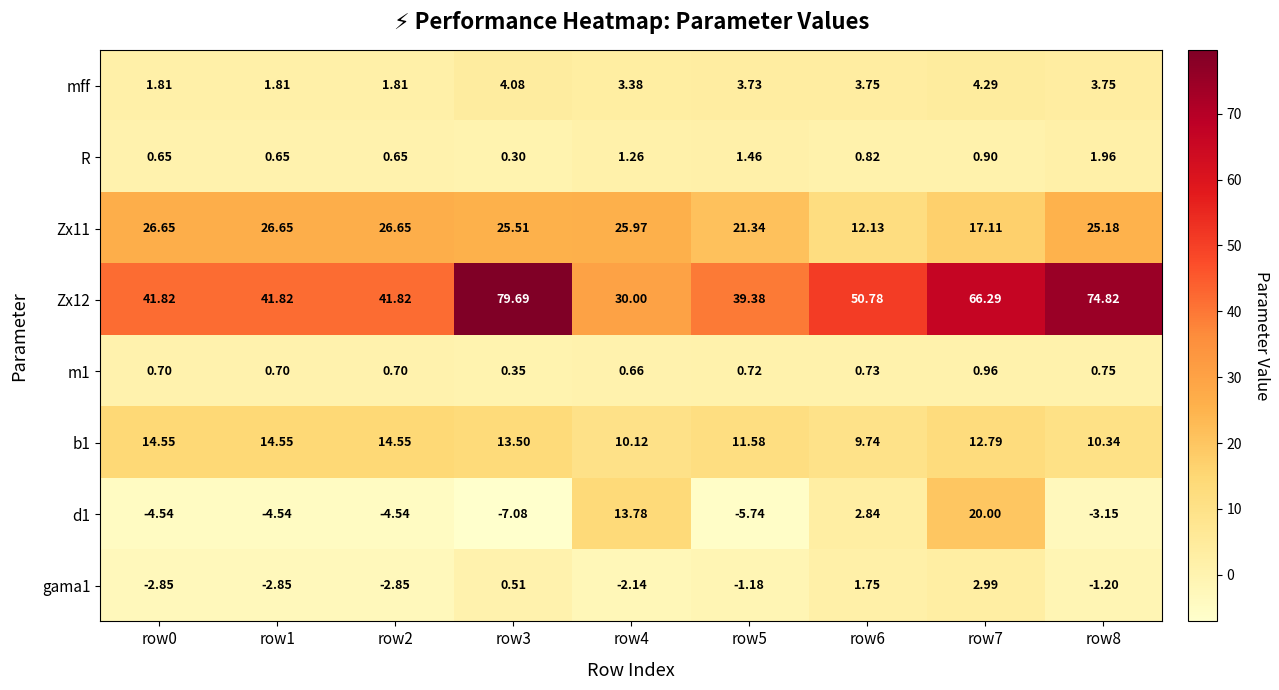

What is the minimum value shown in the chart?

-7.1